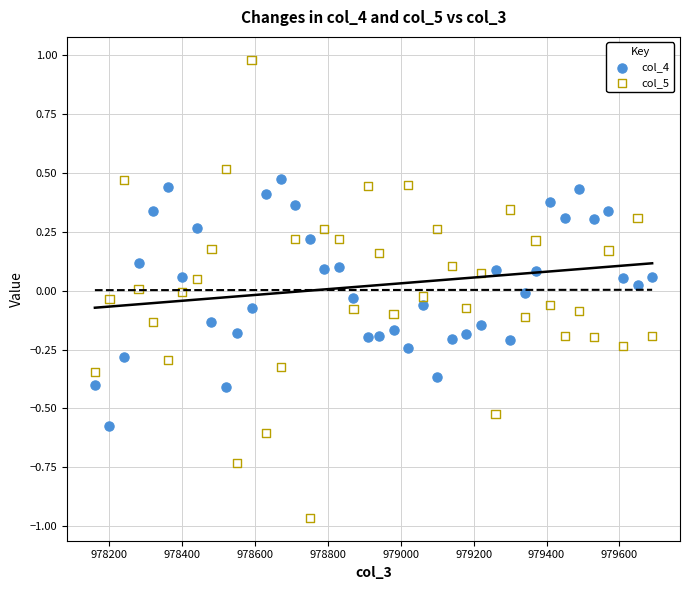

Which series contains the highest Y value?

col_5